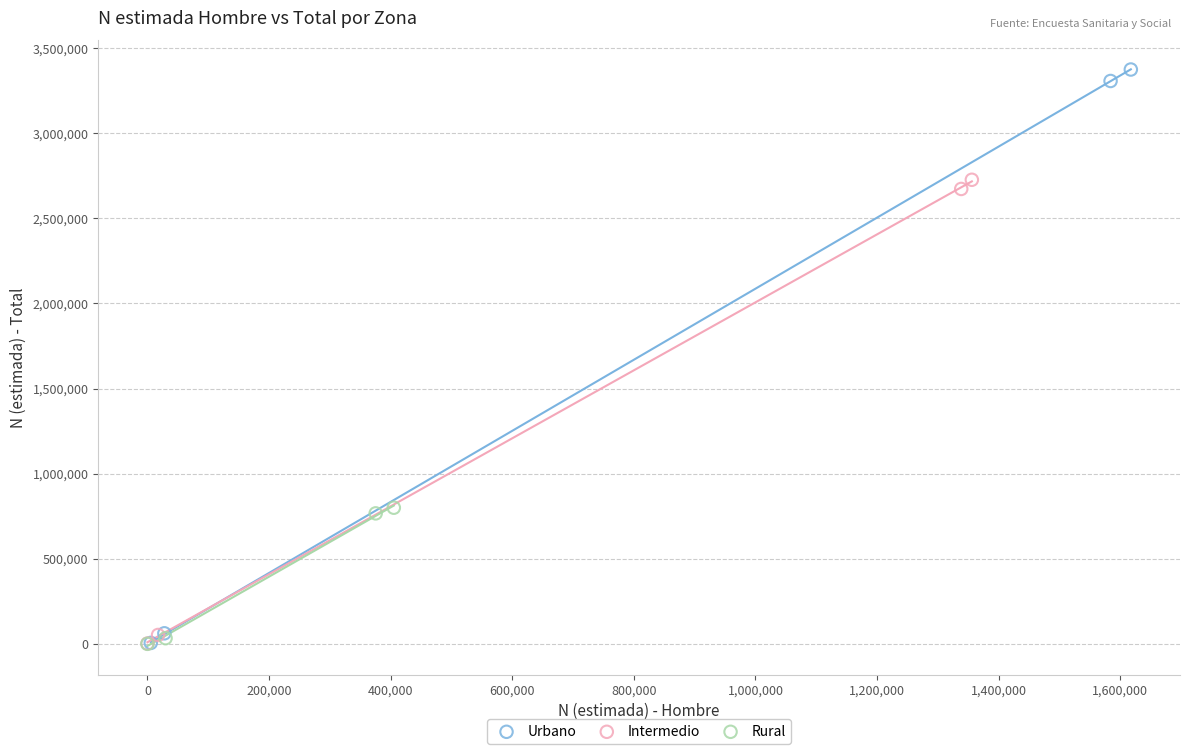

Which series contains the highest Y value?

Urbano